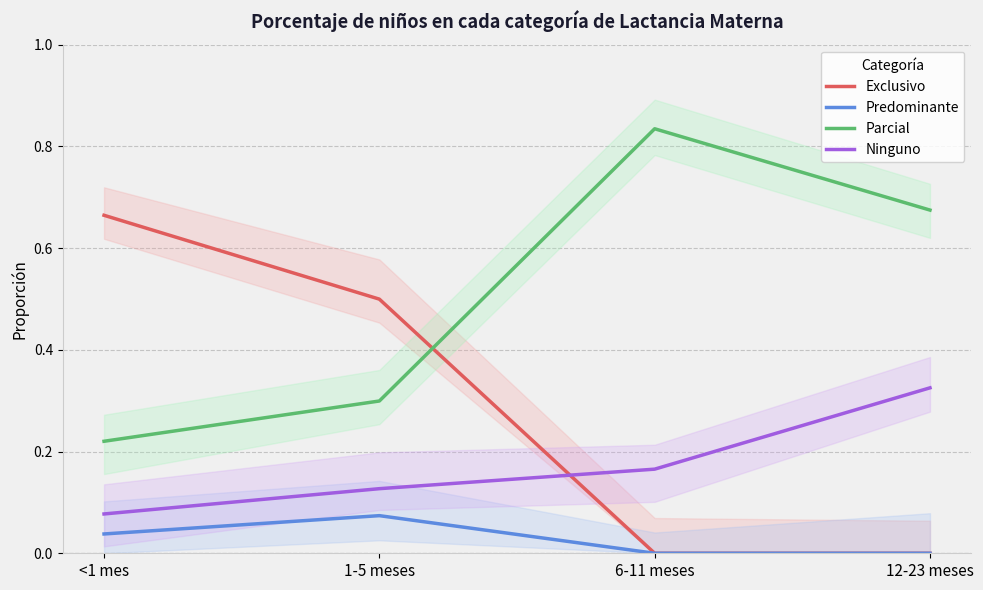

True or false: Exclusivo and Predominante cross at least once.

False